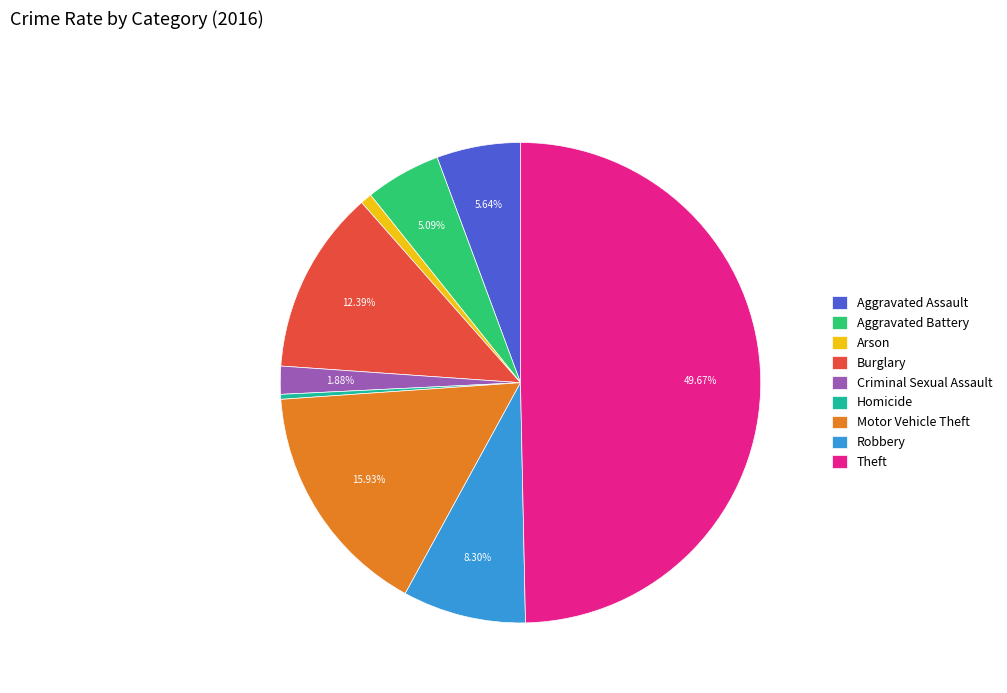

Does Homicide represent more than half of the total?

No